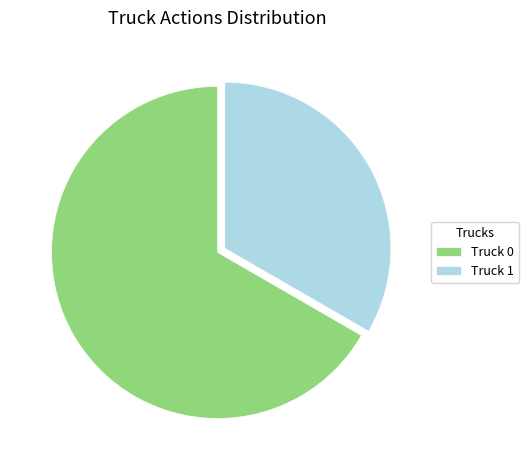

Rank the categories by value from lowest to highest.

Truck 1, Truck 0